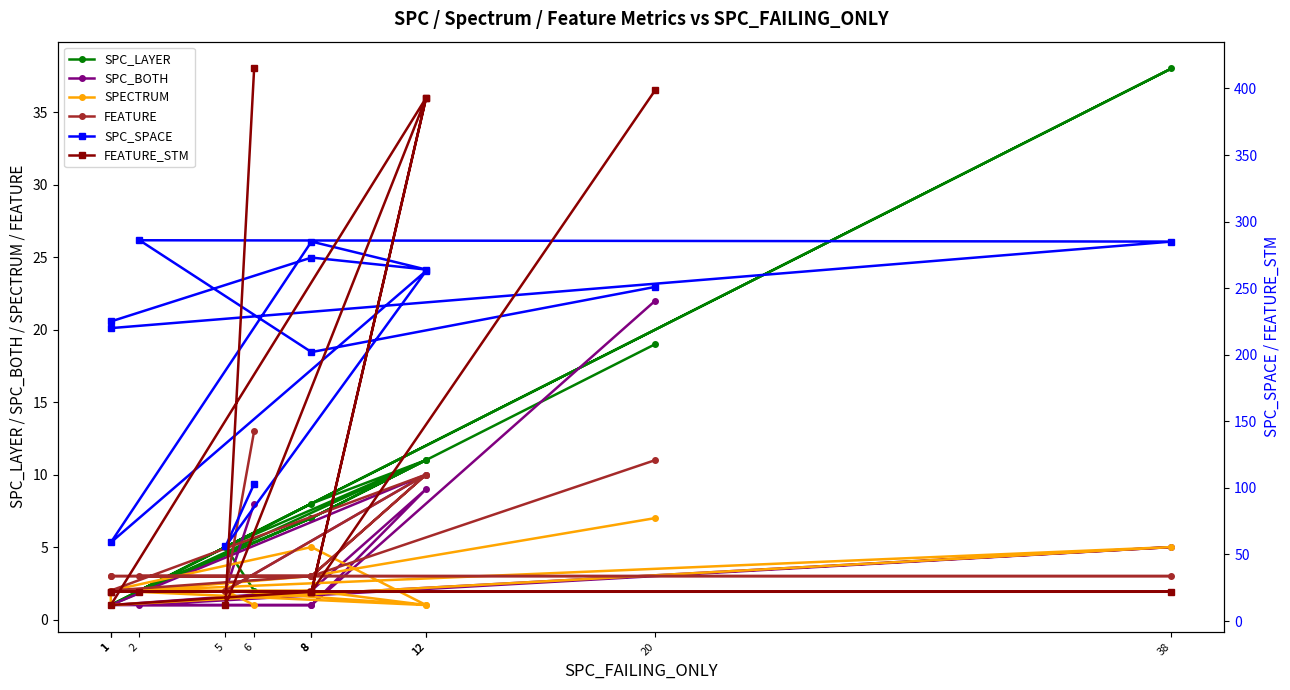

What is the average value of the FEATURE_STM series?

137